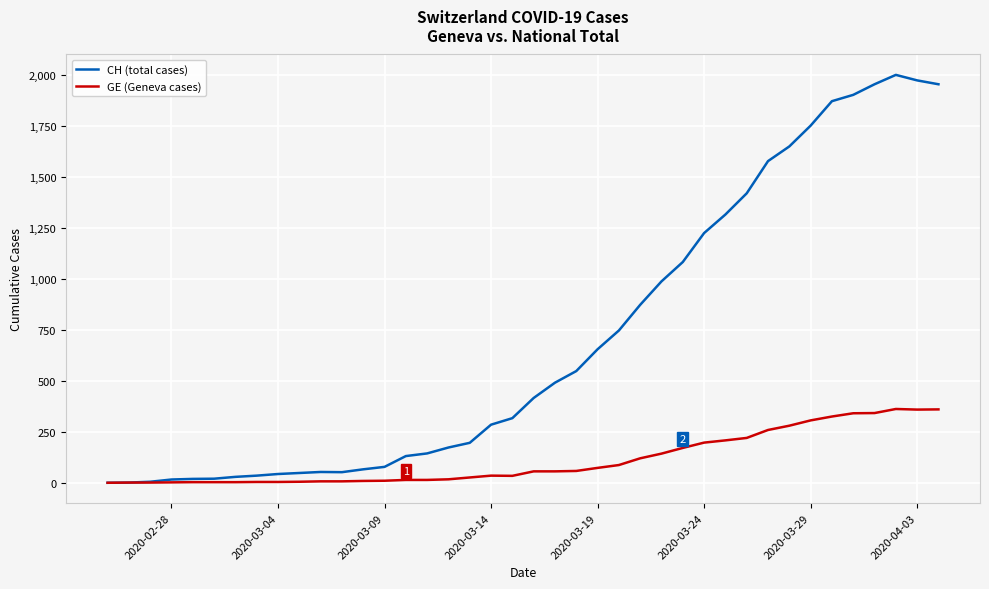

Which series has the widest spread of values?

CH (total cases)